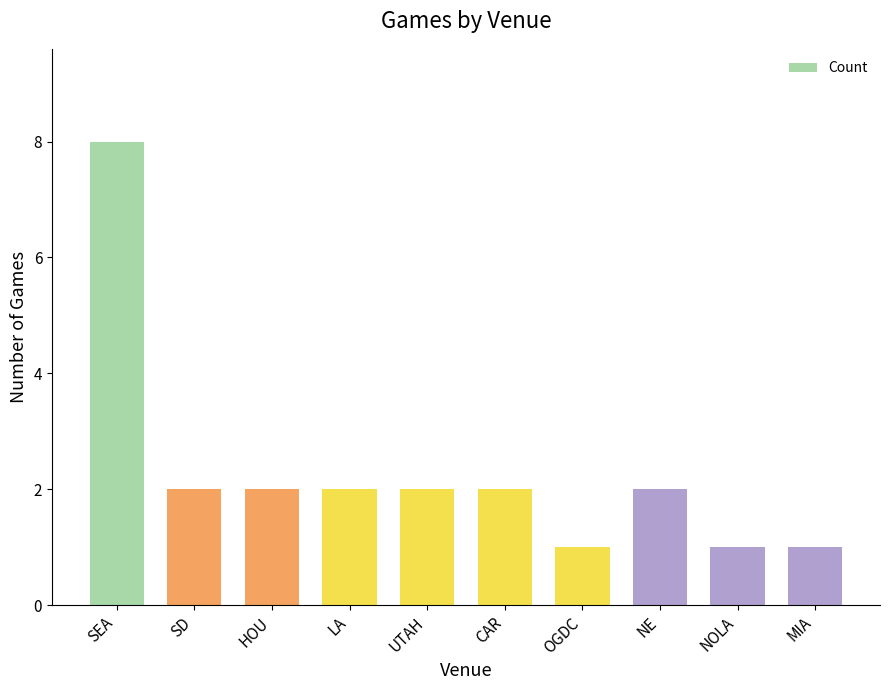

What is the label of the 3rd bar from the left?

HOU